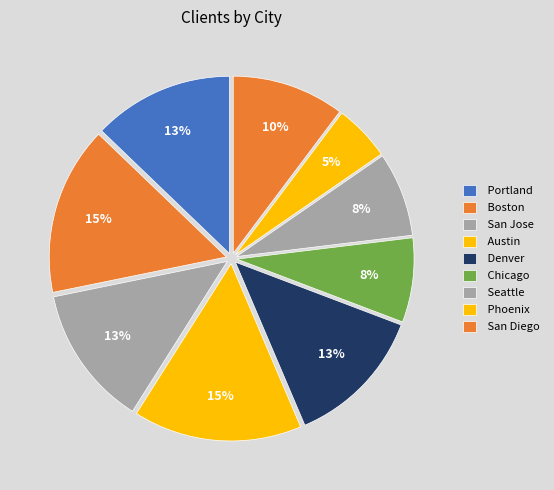

What is the smallest slice in the pie chart?

Phoenix